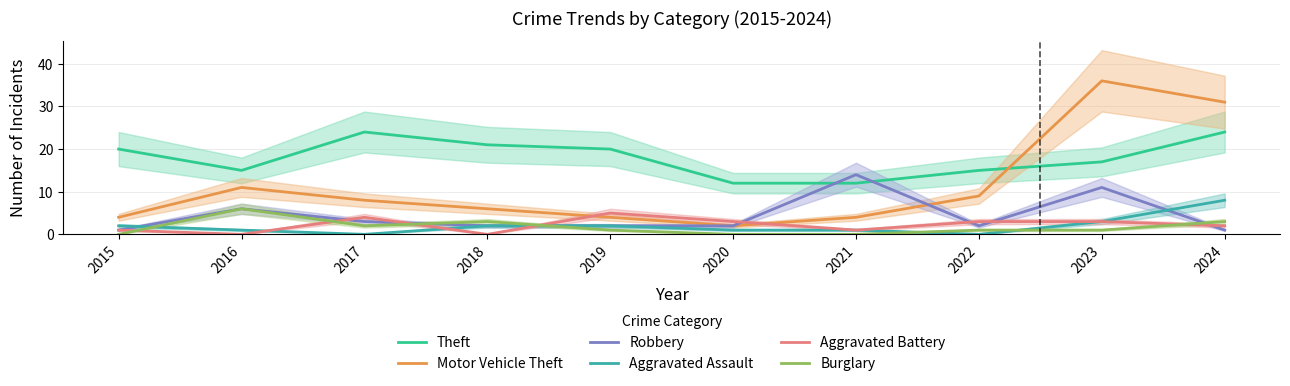

The value of Aggravated Assault at 2020 is 0. True or false?

False